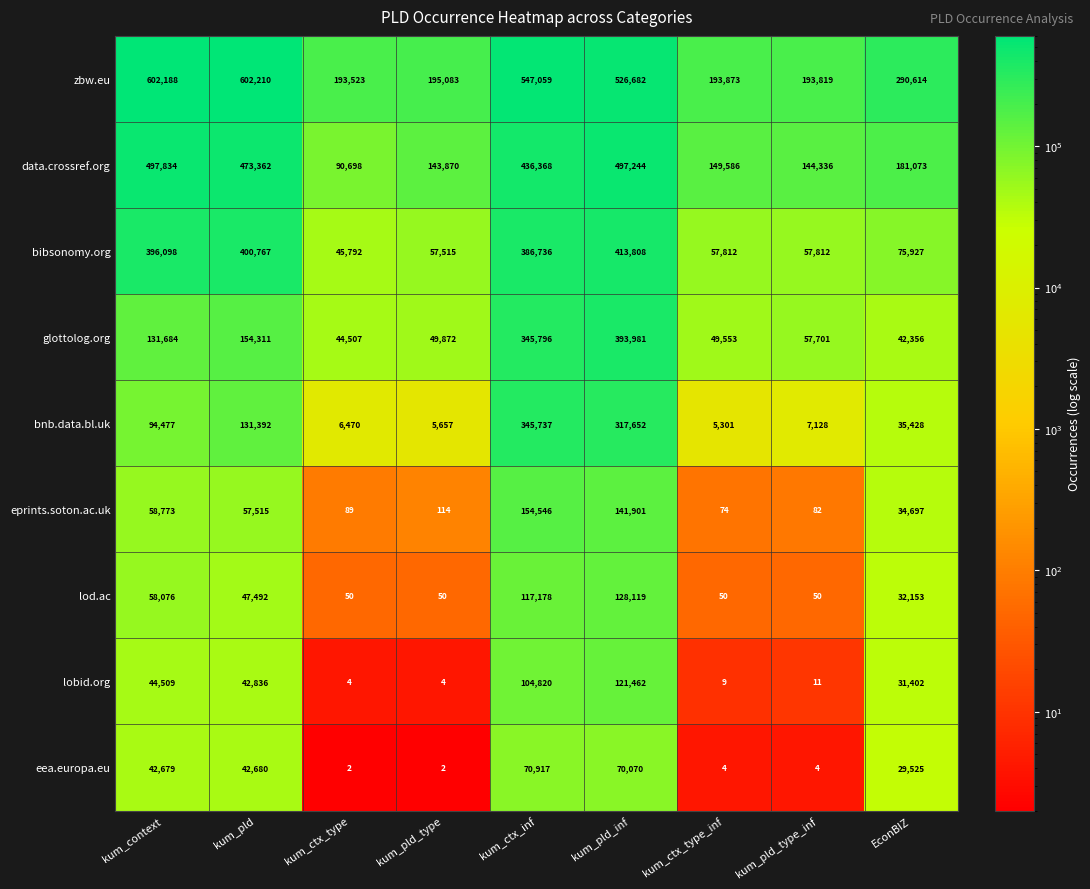

Rank the series at EconBIZ from highest to lowest value.

zbw.eu, data.crossref.org, bibsonomy.org, glottolog.org, bnb.data.bl.uk, eprints.soton.ac.uk, lod.ac, lobid.org, eea.europa.eu